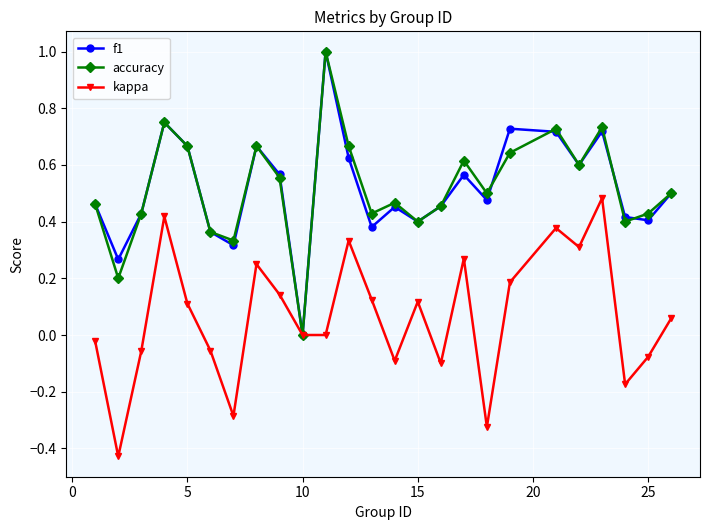

True or false: f1 has more than 2 points higher than both neighbors.

True